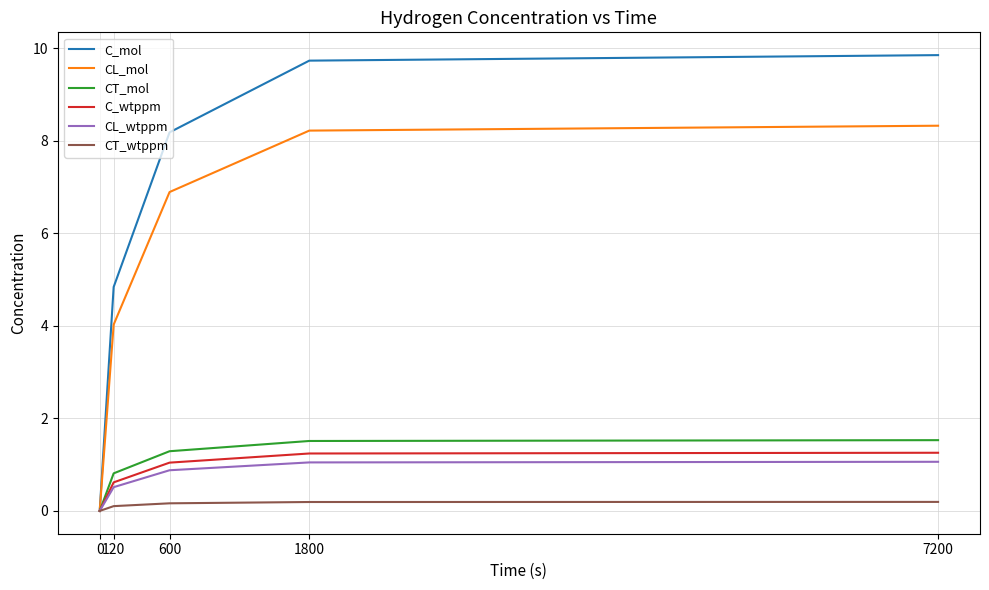

Which series has the largest total across all categories?

C_mol